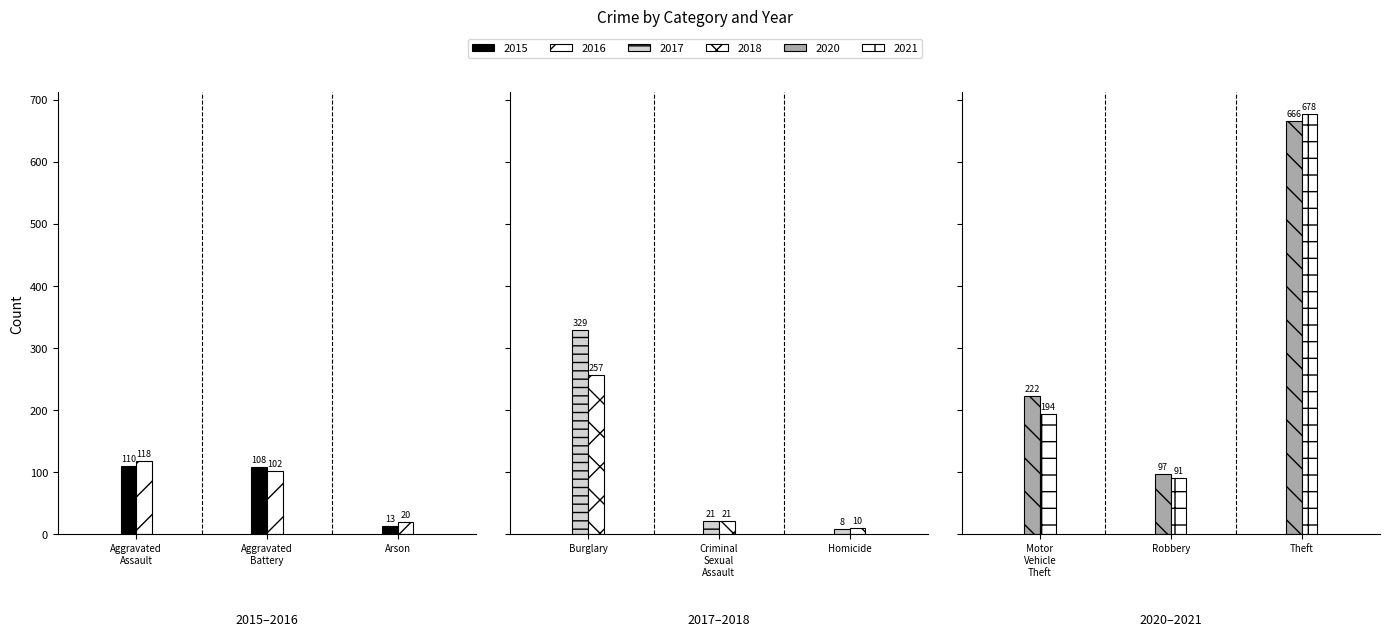

Are the bars grouped side by side (vs. stacked)?

Yes